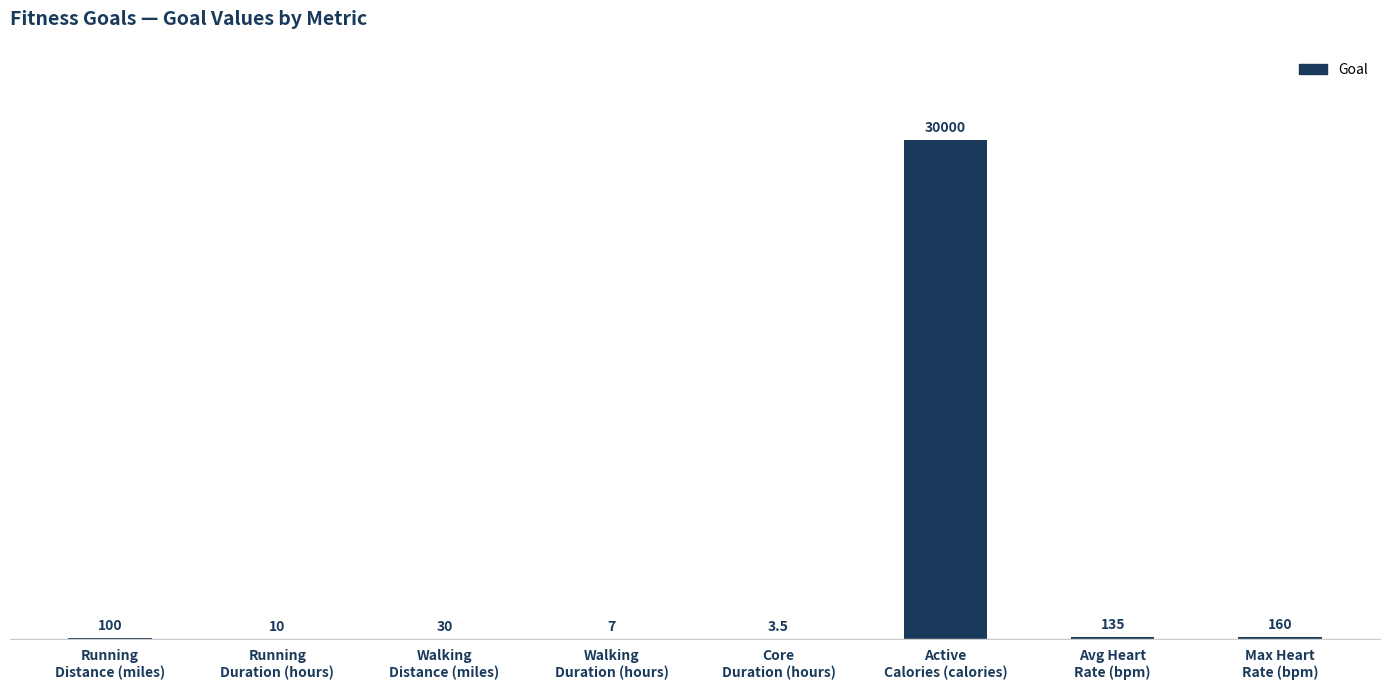

How many series are shown in this chart?

1